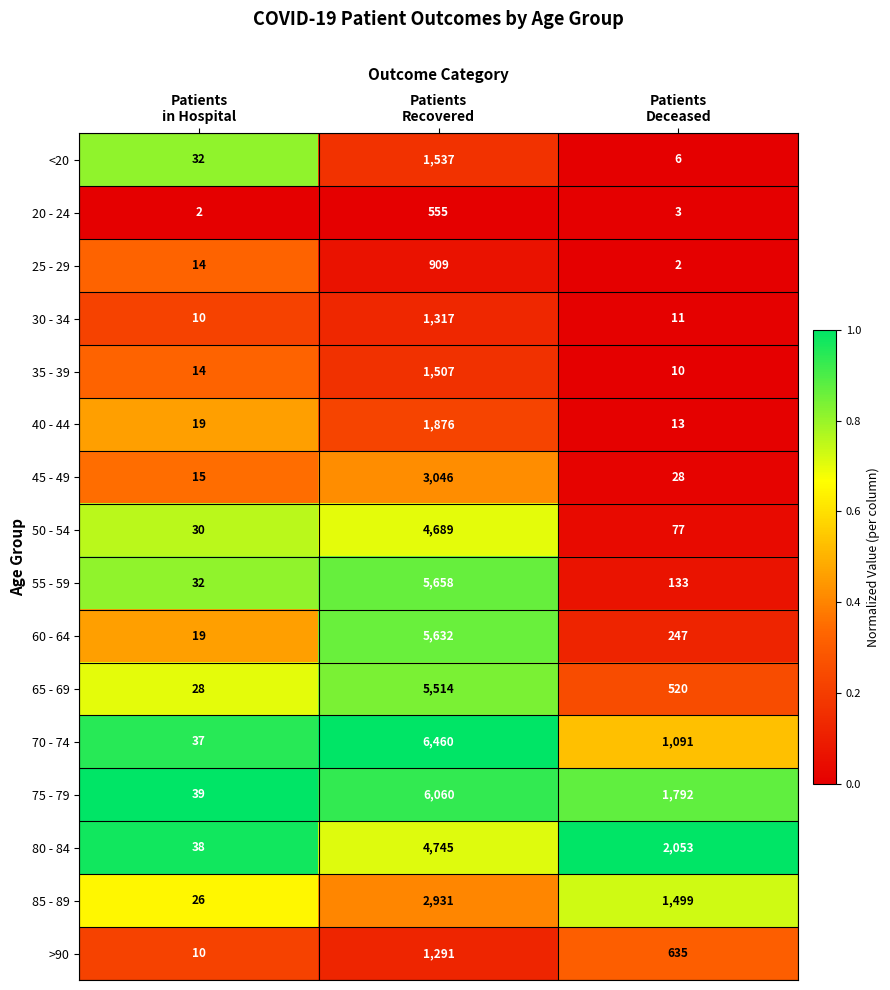

What is the sum of all <20 values?

1575